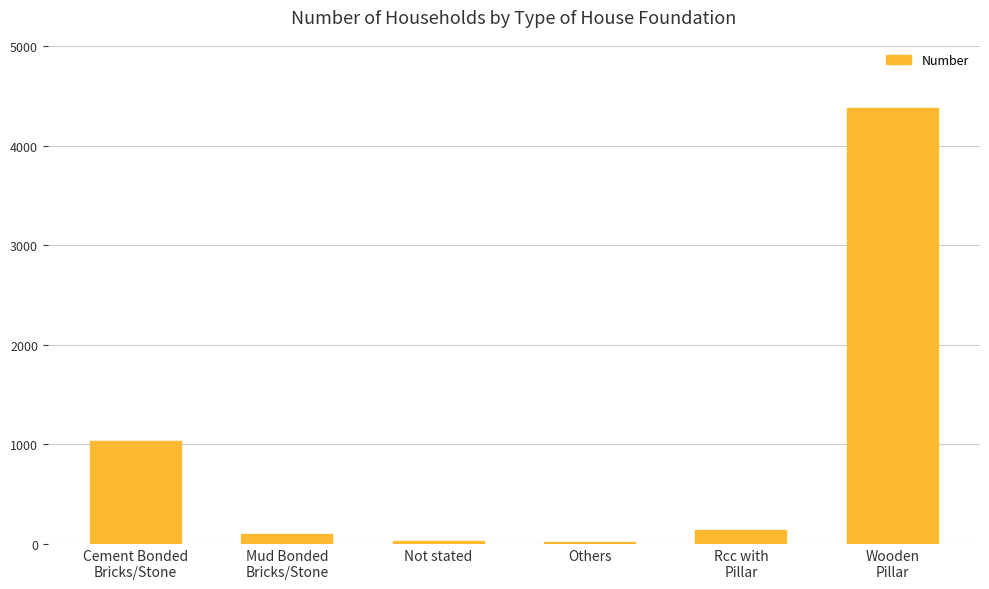

What is the greatest value displayed?

4379